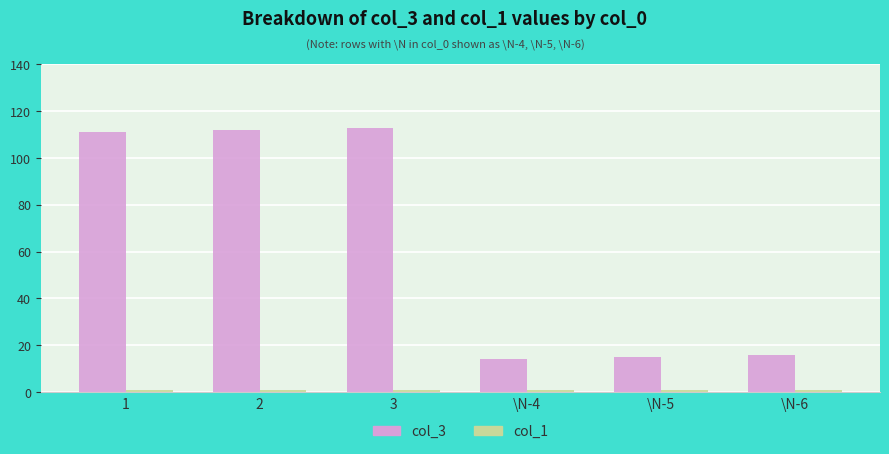

At how many categories does at least one series exceed 5?

6